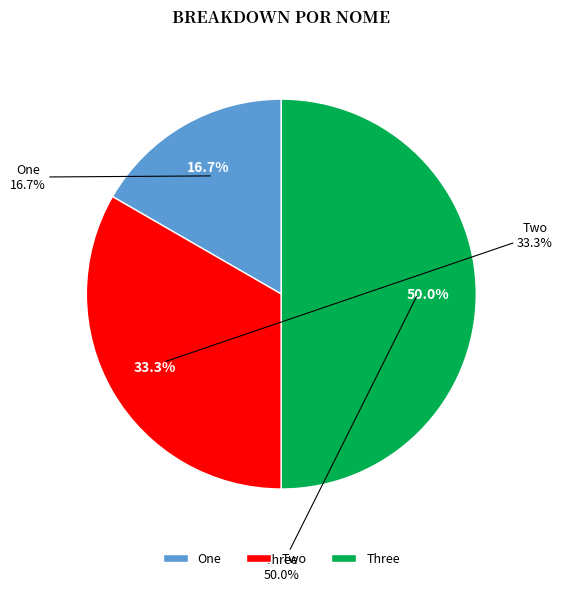

How many segments does this pie chart have?

3